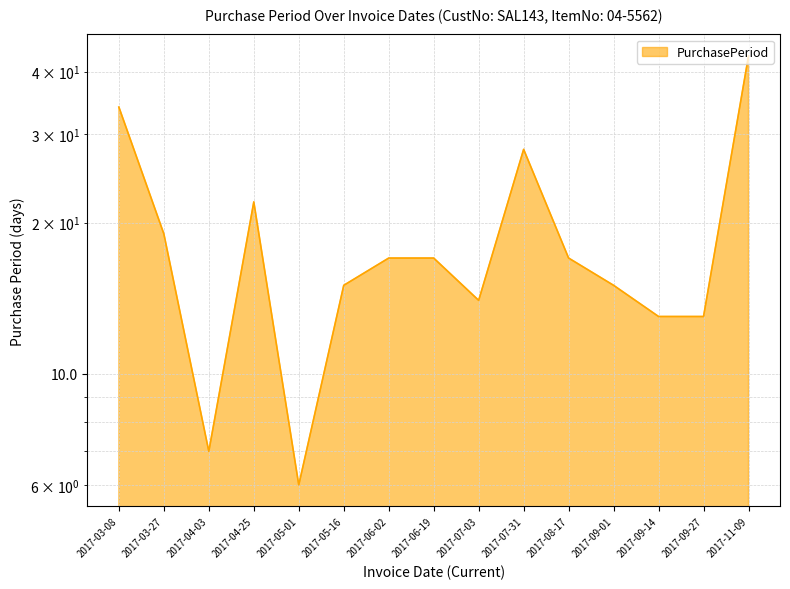

True or false: the data shows 15 at 2017-09-01.

True